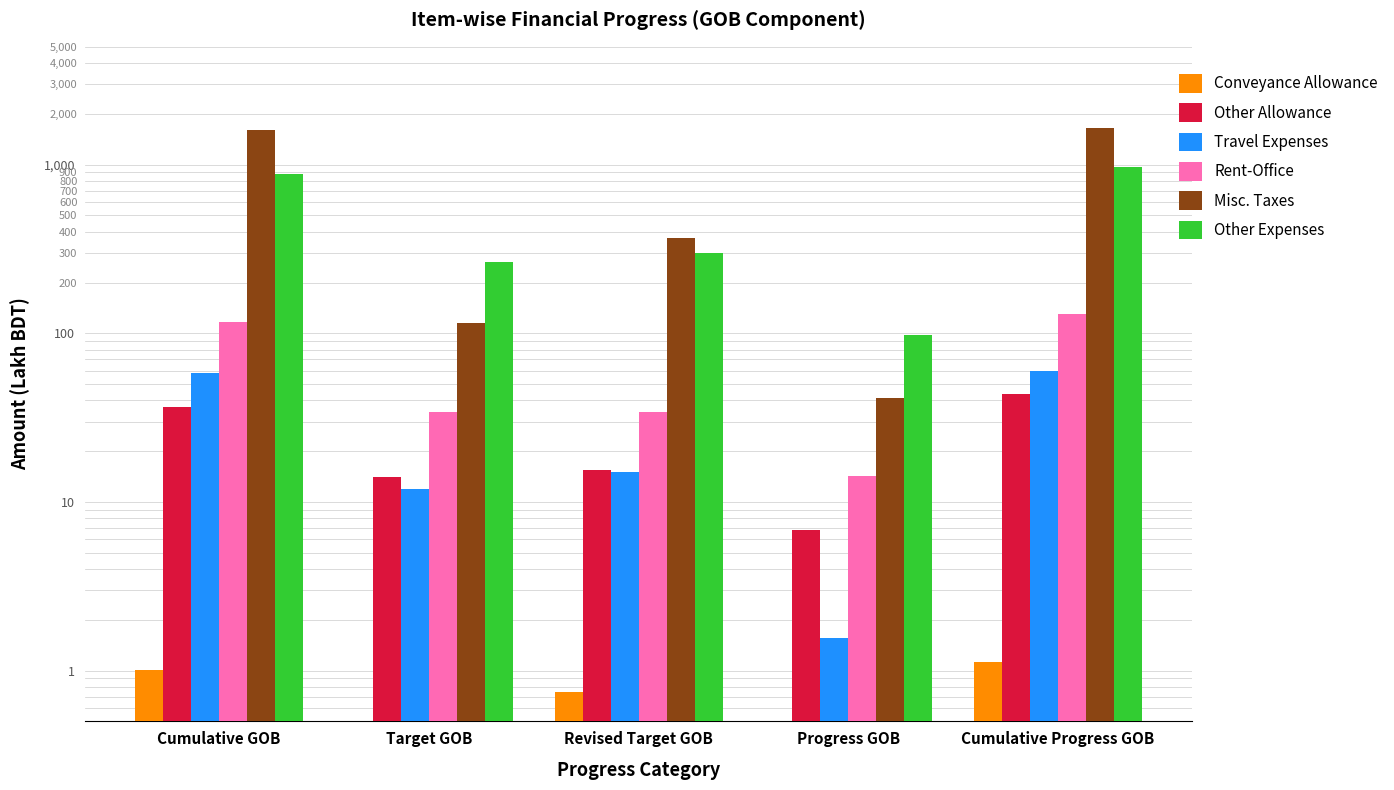

What is the approximate value of Other Expenses at Revised Target GOB?

300.0